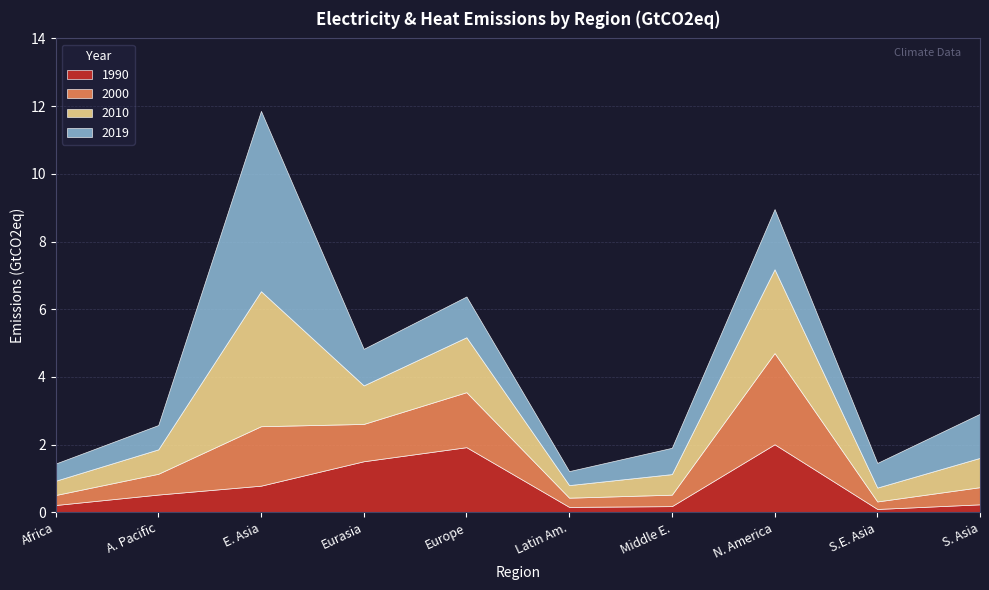

What is the difference between the maximum and minimum values in the 2019 series?

4.9